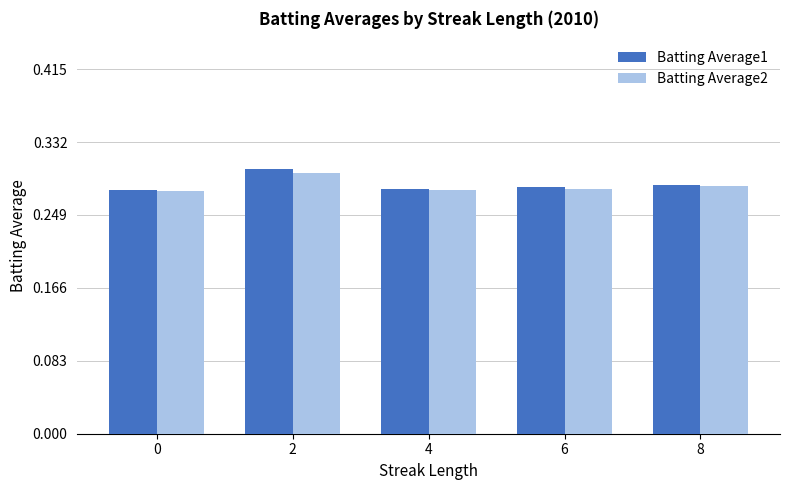

Rank the series by their maximum value, from highest to lowest.

Batting Average1, Batting Average2